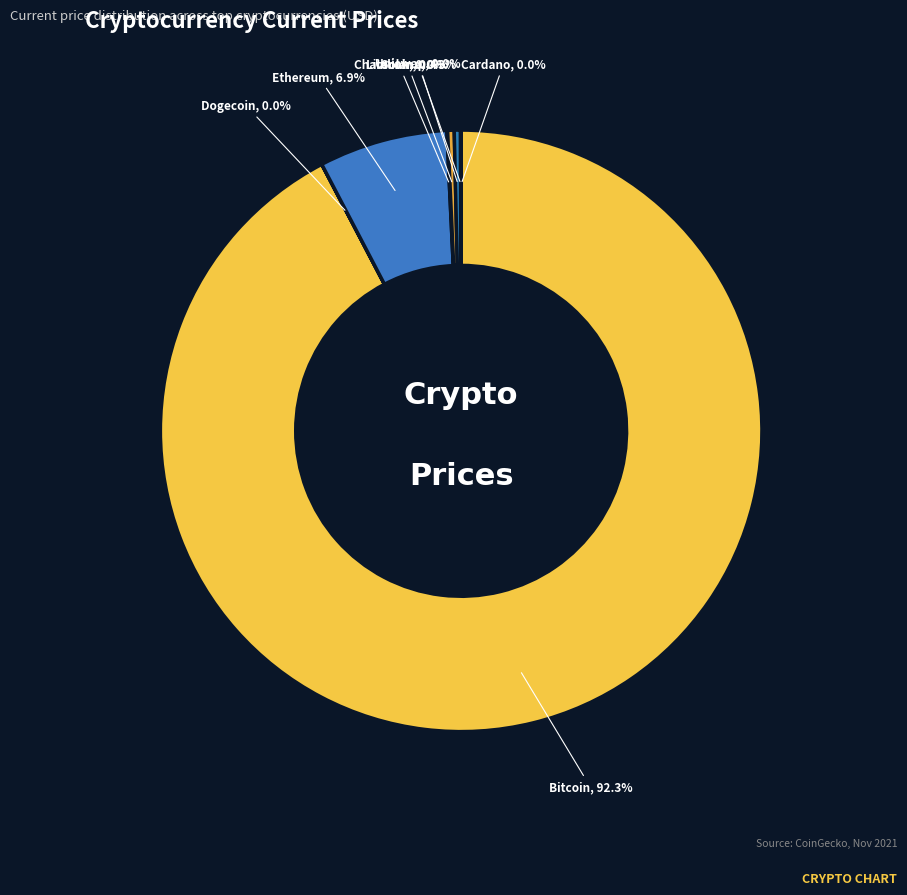

Rank the categories by value from highest to lowest.

BTC, ETH, LTC, SOL, LINK, UNI, ADA, DOGE